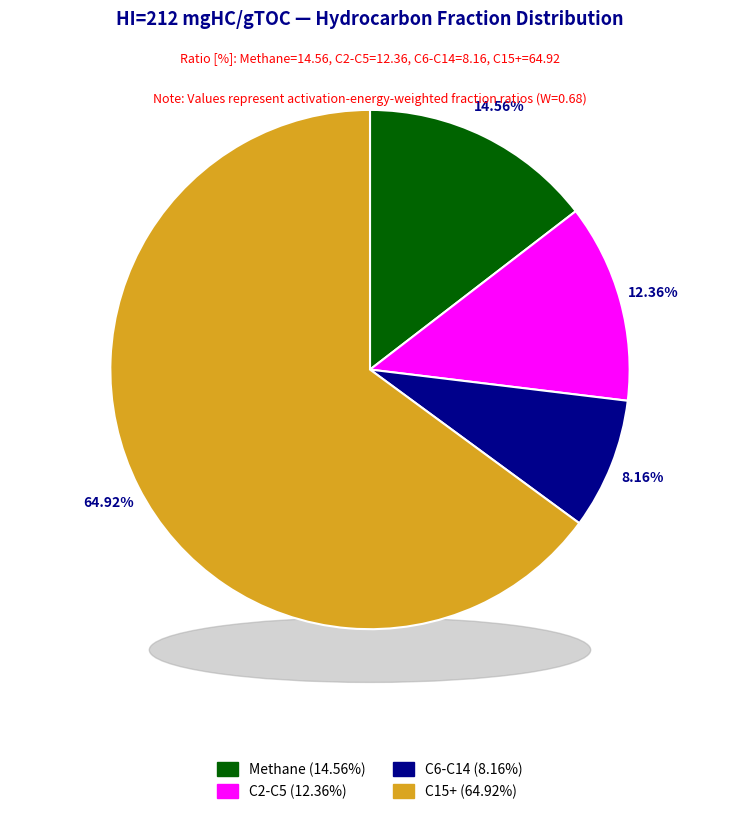

Which category has the biggest portion of the pie?

C15+